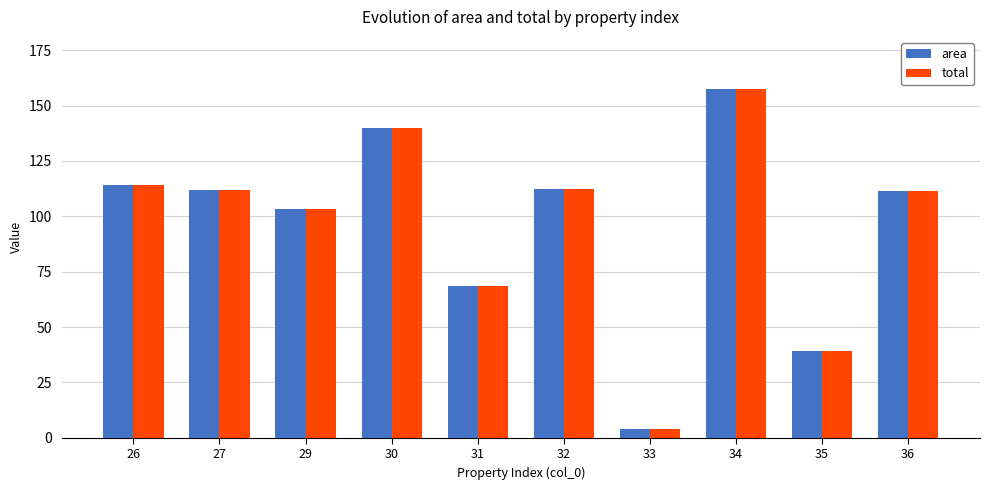

The value of total at 31 is 68.5. True or false?

True